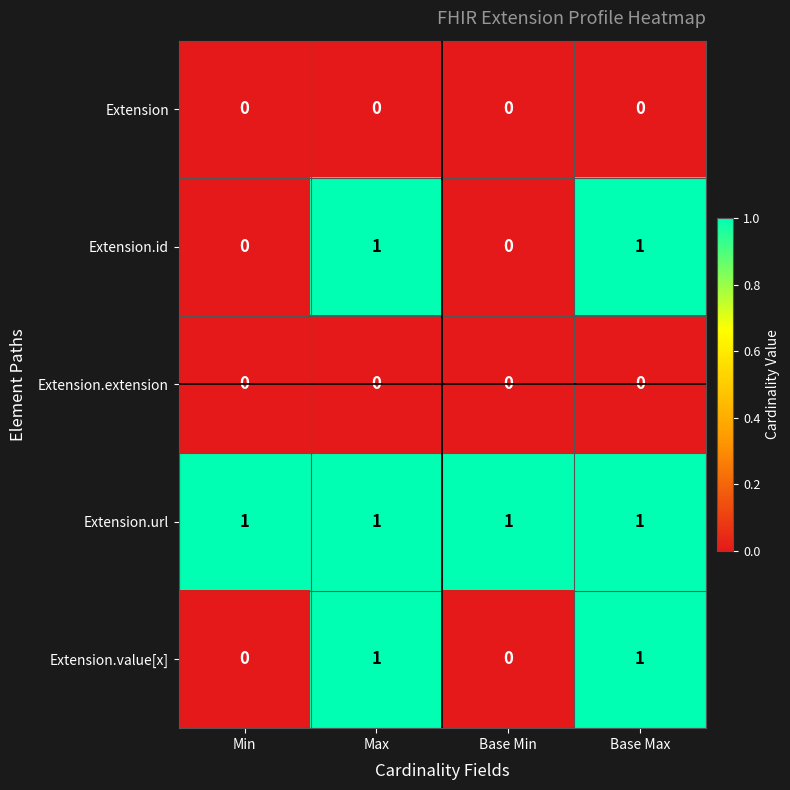

Which series has the largest total across all categories?

Extension.url